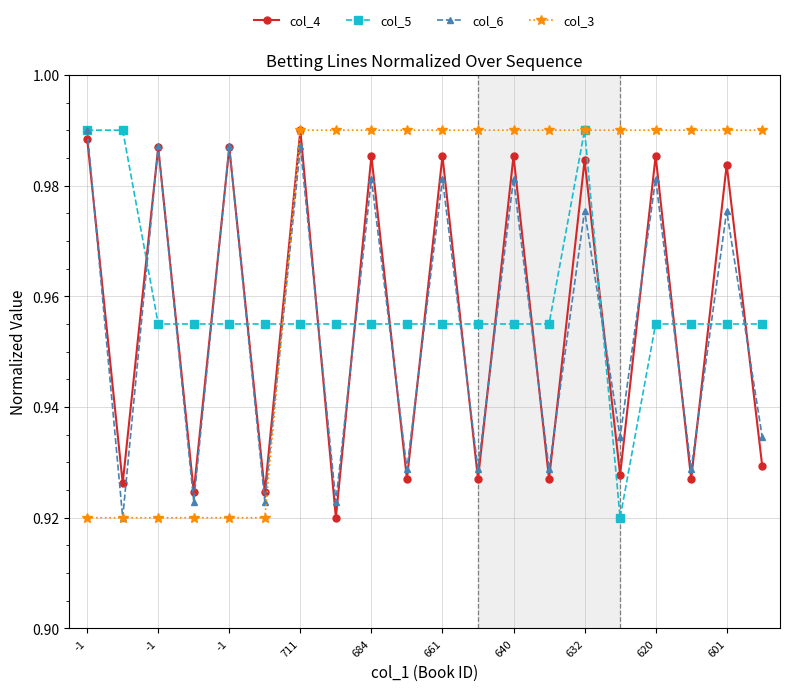

After their last crossing, which series has the higher values: col_4 or col_5?

col_5